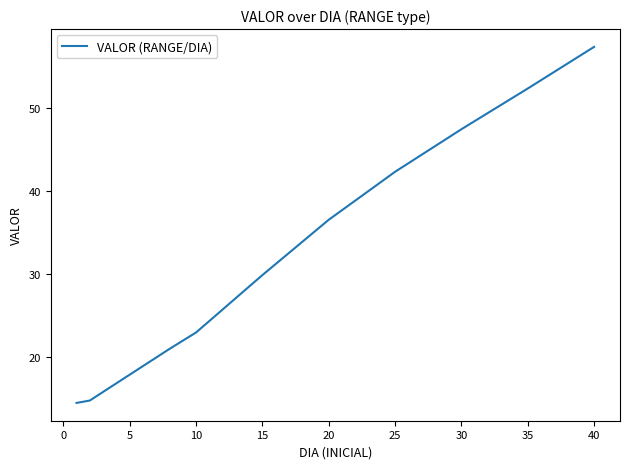

What is the greatest value displayed?

57.3